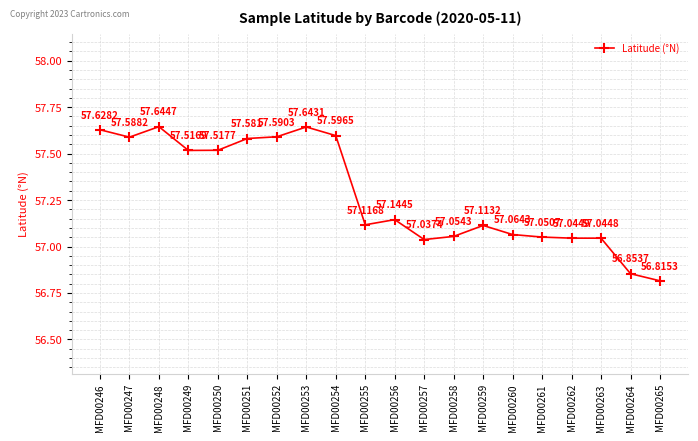

How many distinct data groups are displayed?

1